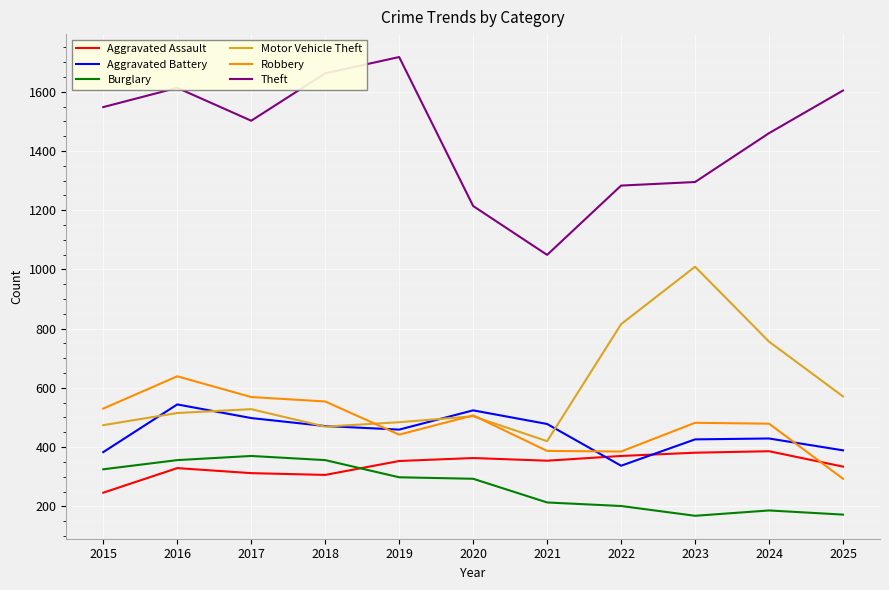

What is the difference between the highest and lowest values at 2025?

1432